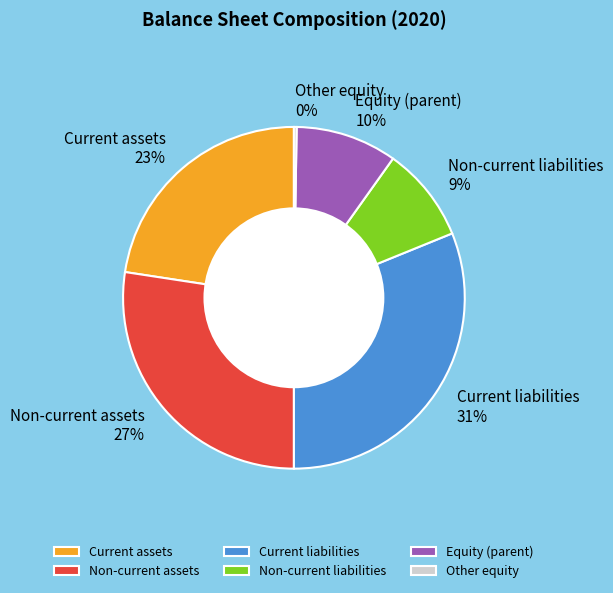

True or false: Equity (parent) accounts for 17% of the total.

False